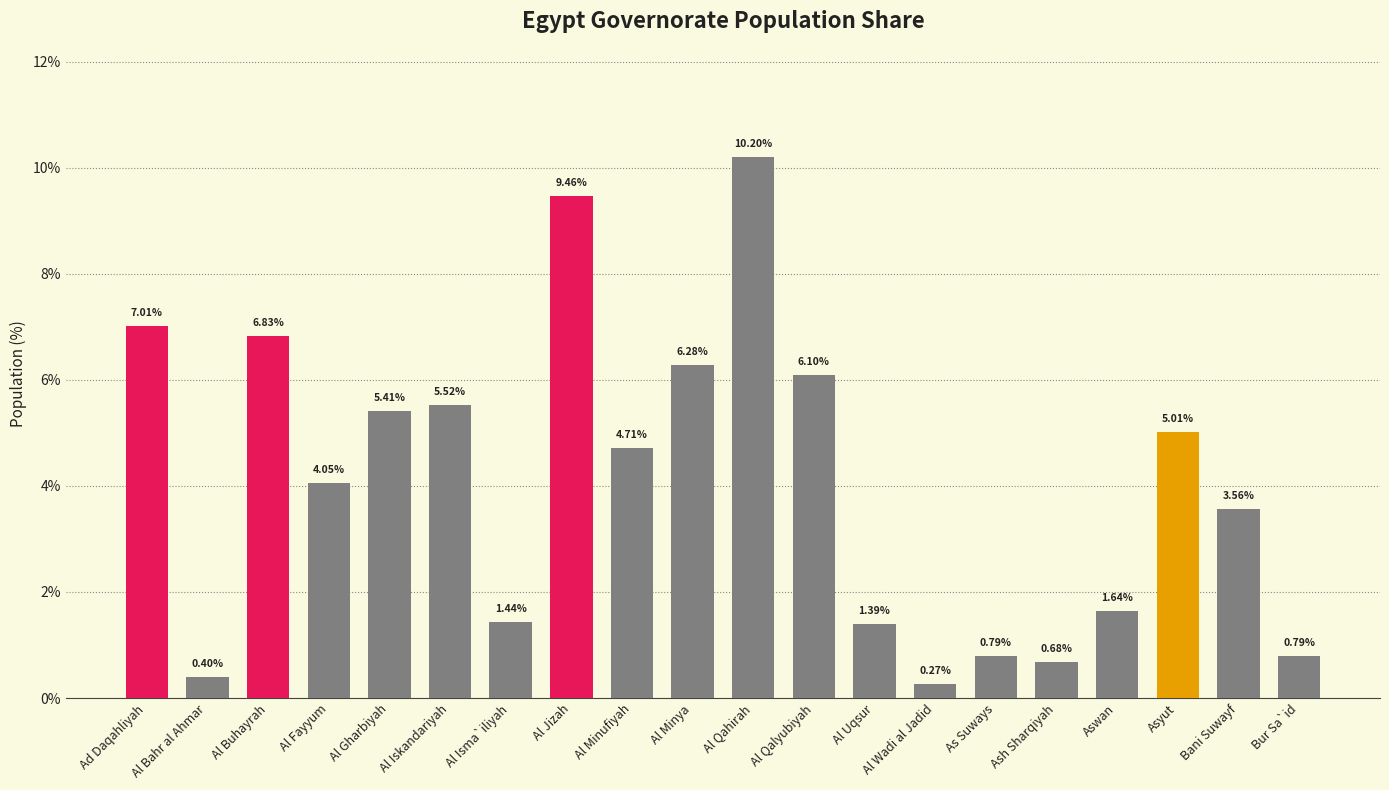

What is the sum of all values?

81.5